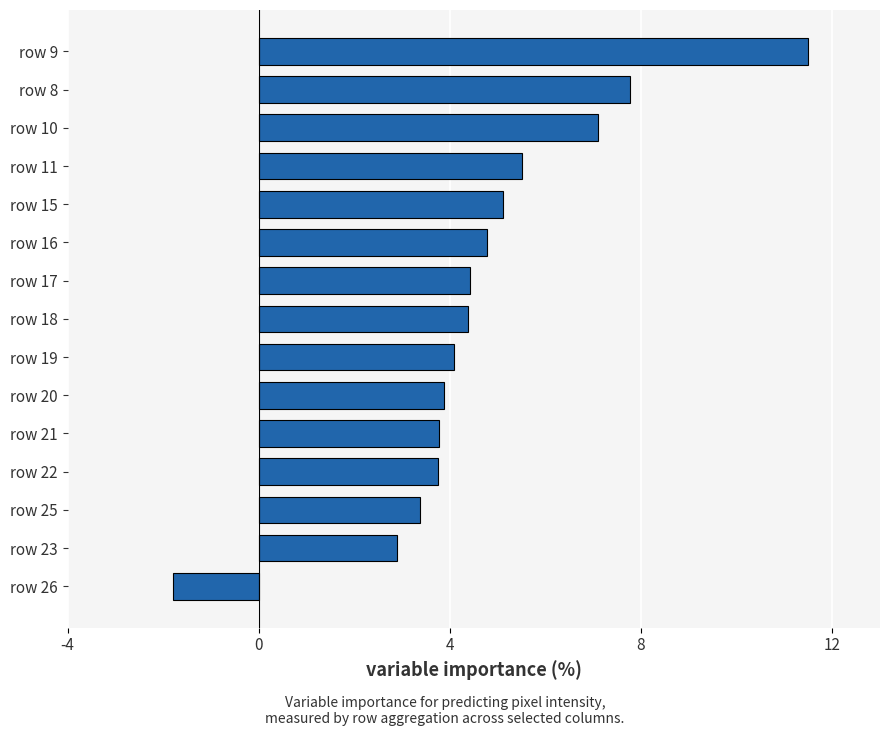

What is the change in value from row 17 to row 23?

-1.5